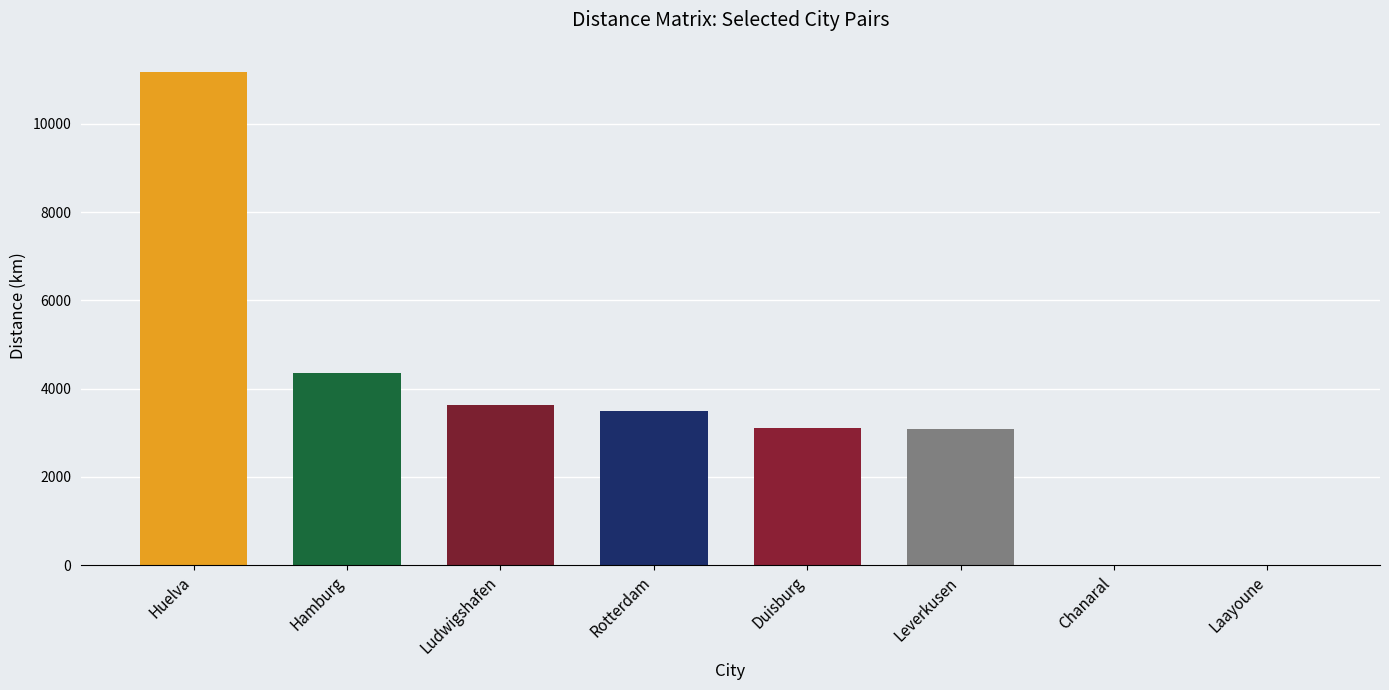

True or false: the data shows 5723.6 at Rotterdam.

False